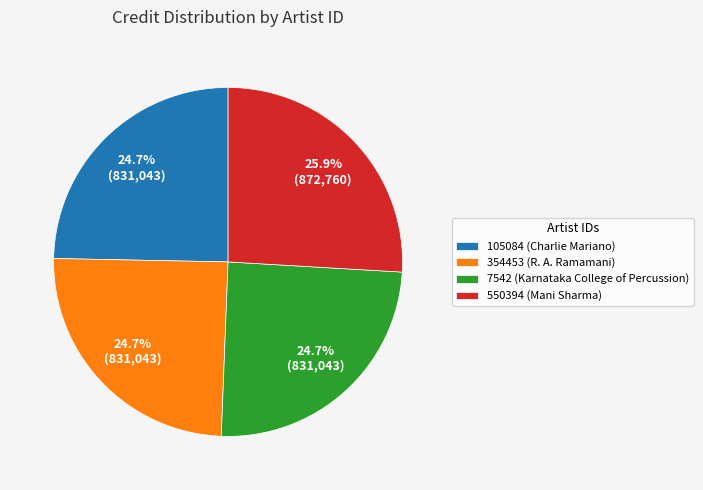

Is 550394 (Mani Sharma) the majority of the pie?

No